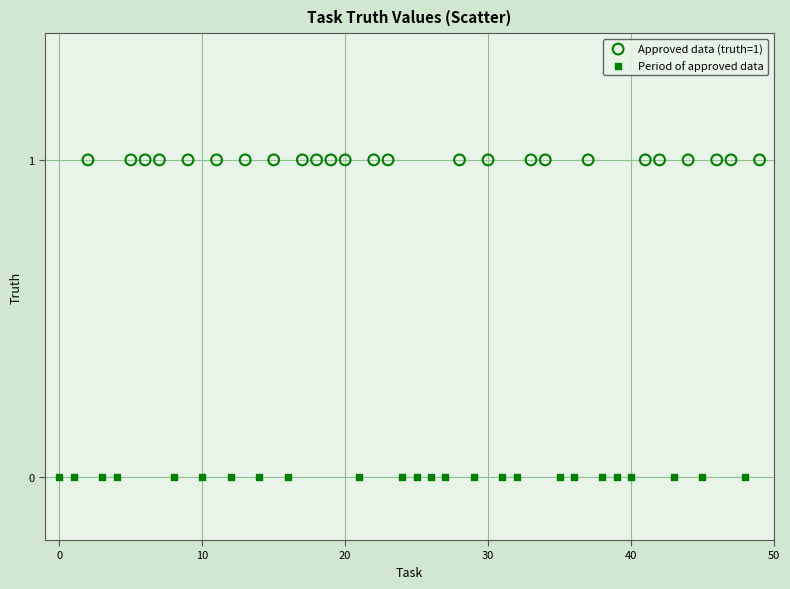

What are all the series names shown in the legend?

Approved data (truth=1), Period of approved data